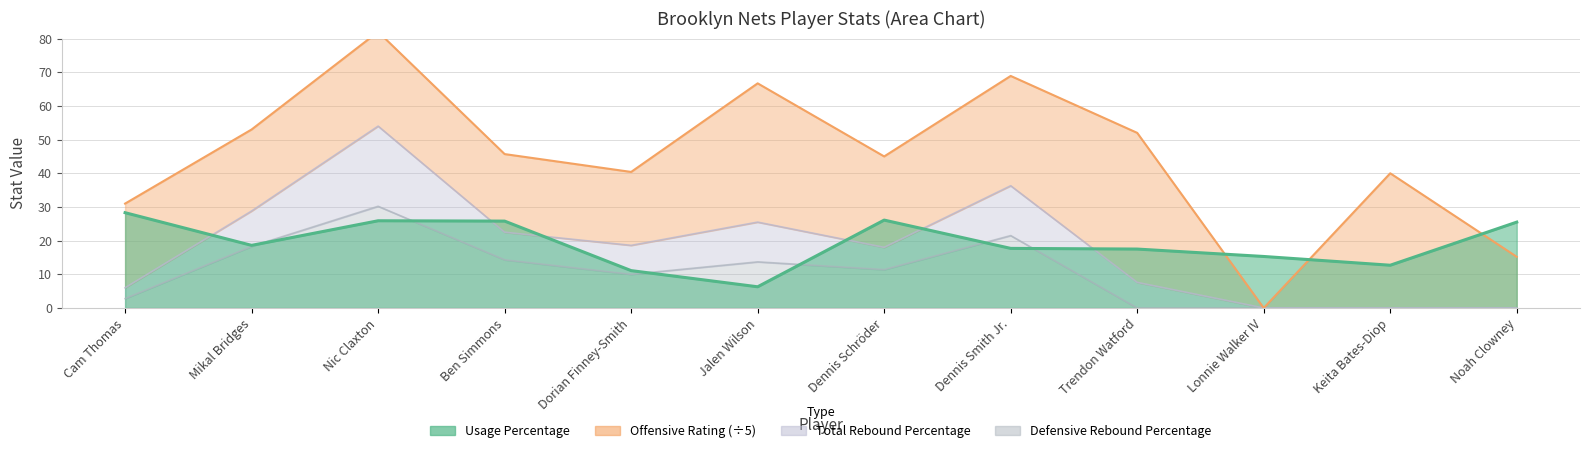

Count the number of categories in the chart.

12